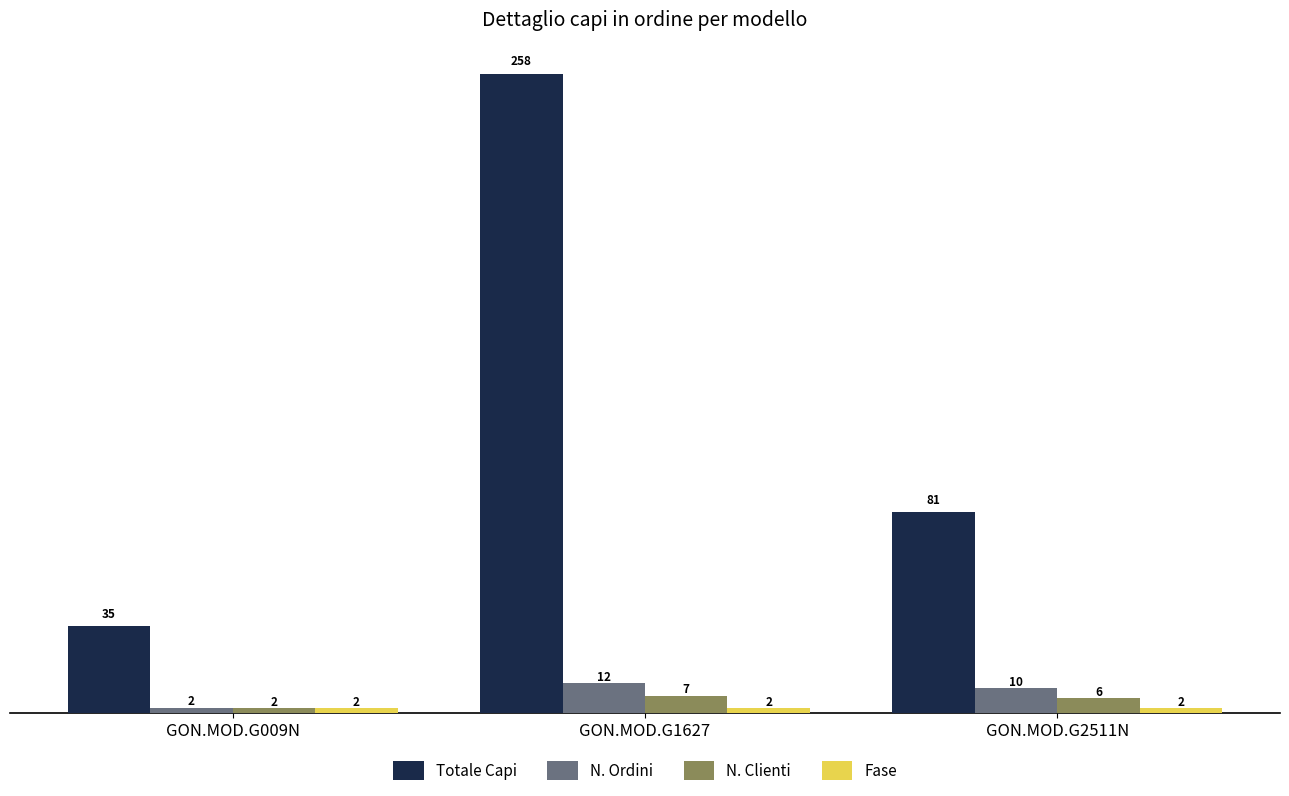

What is the average value of the N. Ordini series?

8